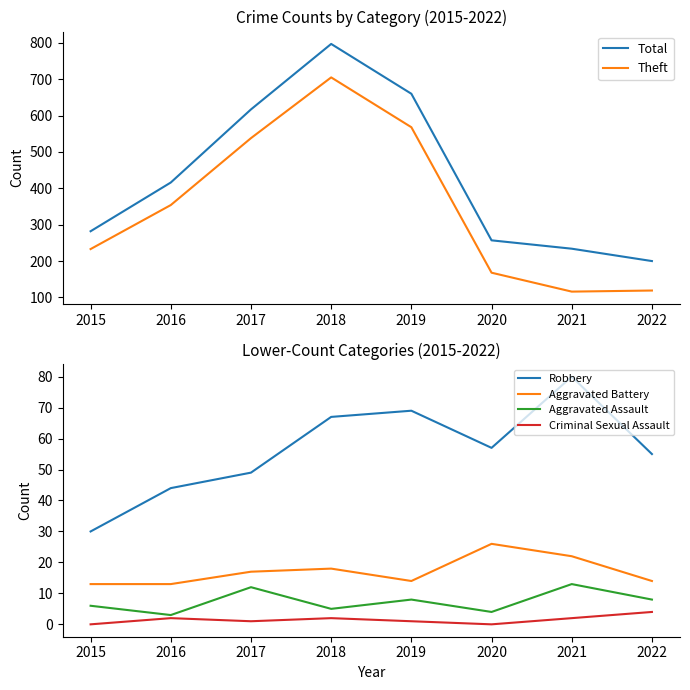

Reading left to right, list all the values displayed in this chart.

Total: 282	416	617	797	660	257	234	200
Theft: 233	354	538	705	568	168	116	119
Robbery: 30	44	49	67	69	57	80	55
Aggravated Battery: 13	13	17	18	14	26	22	14
Aggravated Assault: 6	3	12	5	8	4	13	8
Criminal Sexual Assault: 0	2	1	2	1	0	2	4